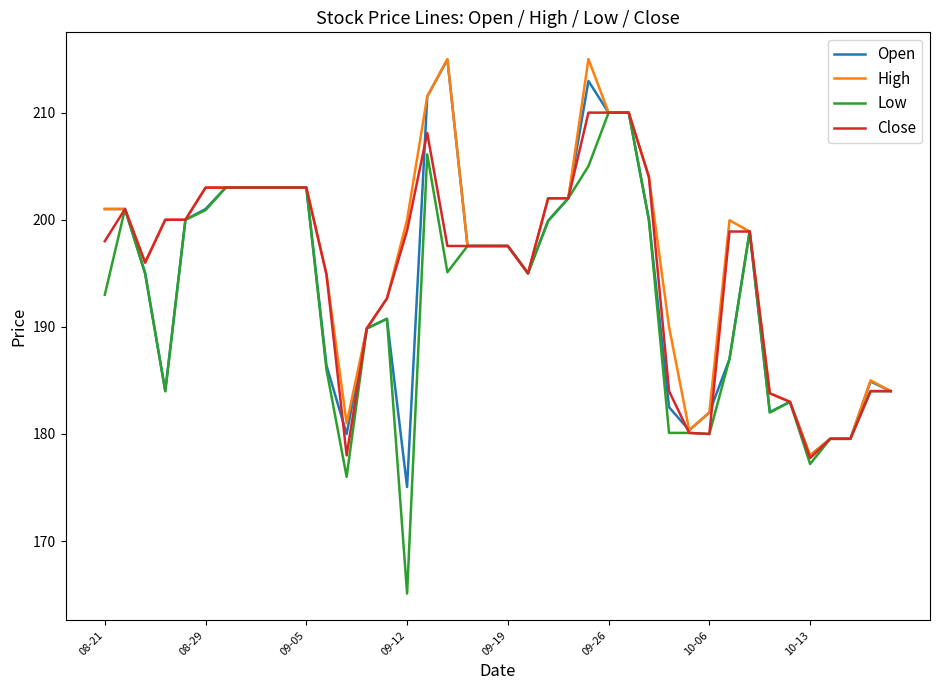

Which series has the widest spread of values?

Low